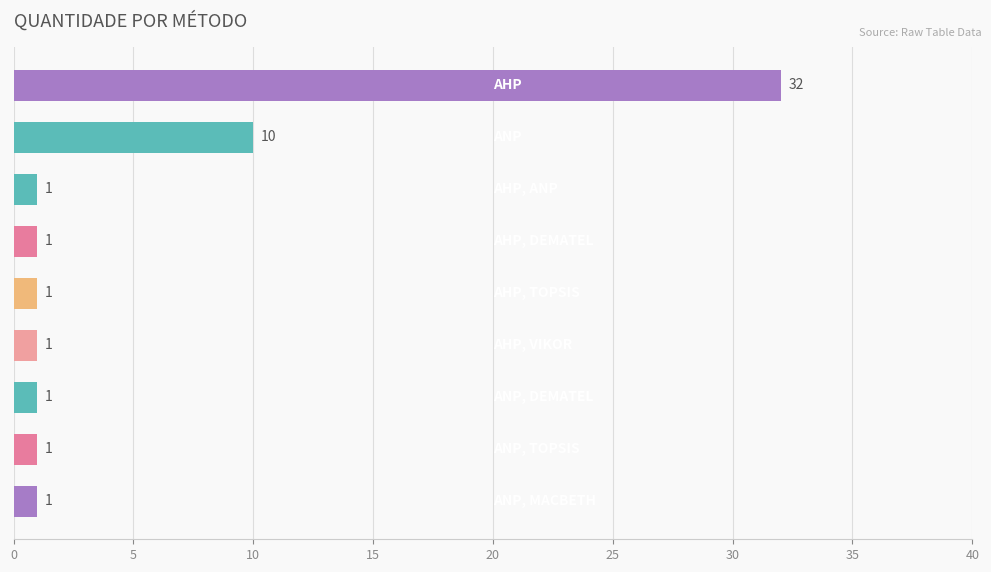

What is the difference between the maximum and minimum values?

31